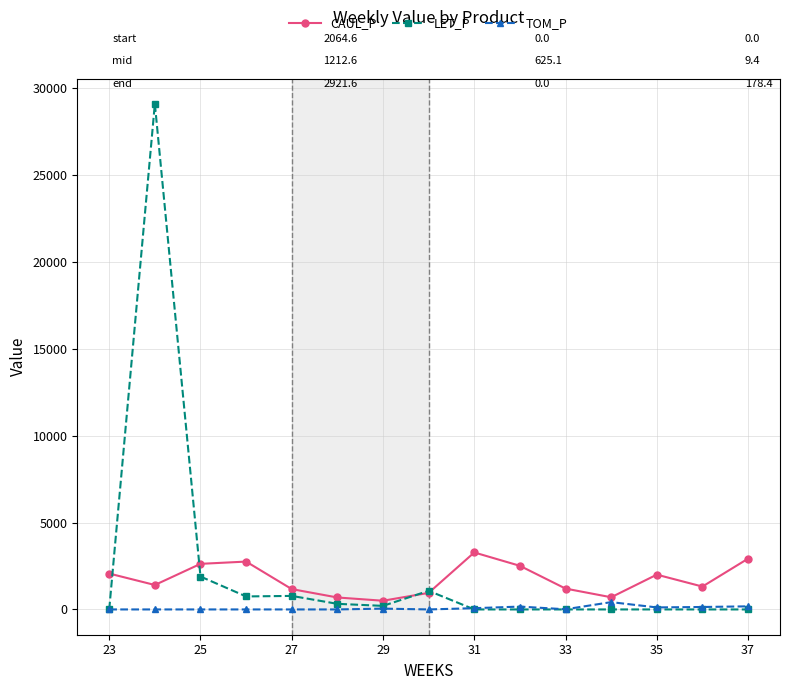

Rank the series by their maximum value, from lowest to highest.

TOM_P, CAUL_P, LET_P